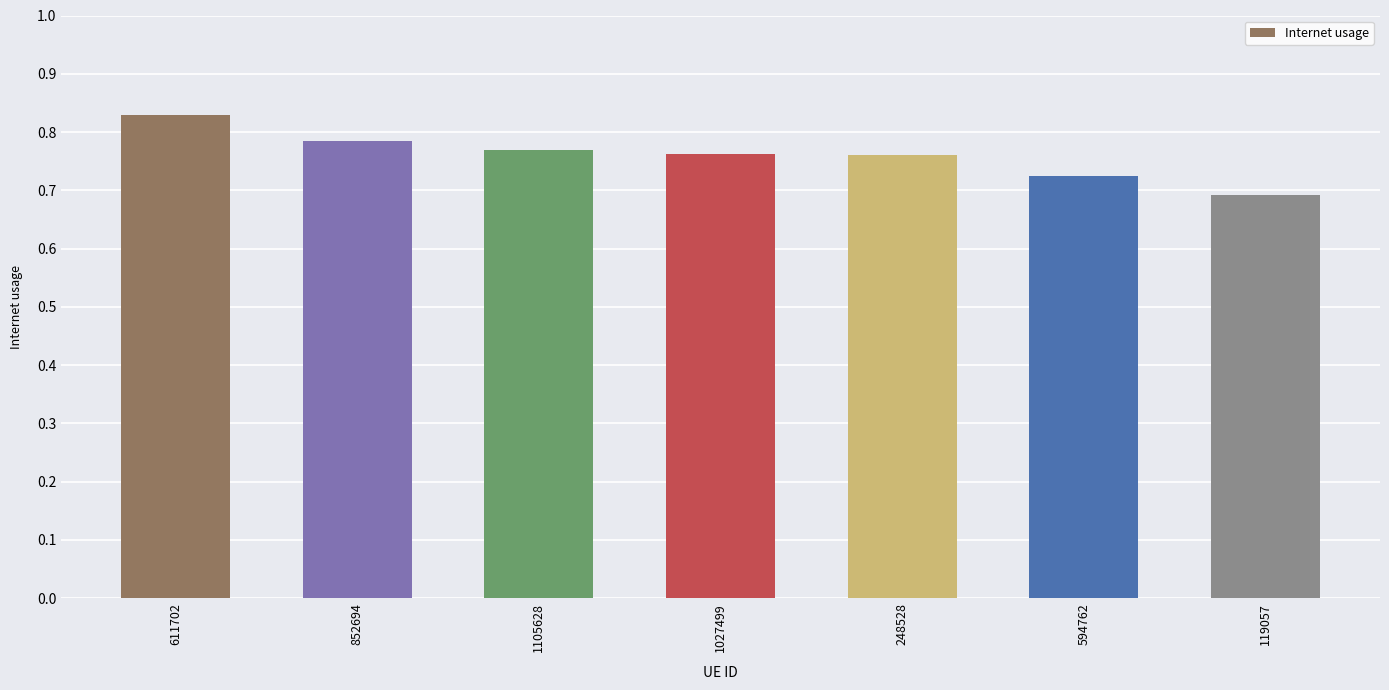

Count the values in the range 0 to 1.

7